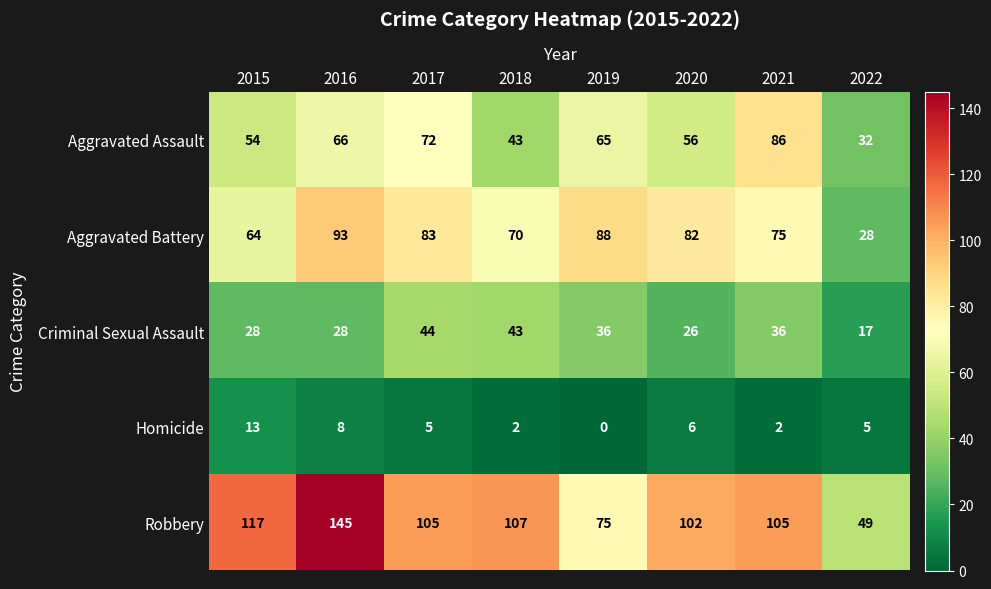

What is the average value of the Aggravated Battery series?

73